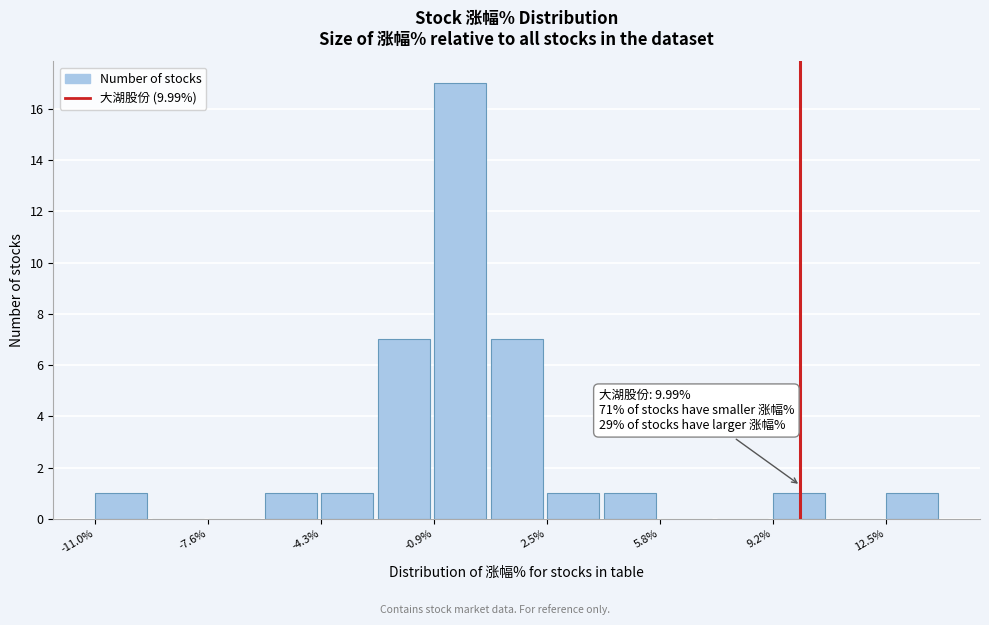

Around what value on the x-axis is the tallest bar? Give the approximate position of its centre, as read against the axis.

0.0